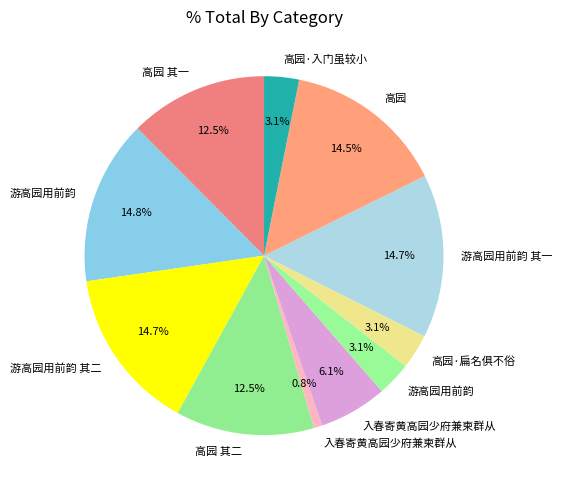

Count the number of slices in the pie.

11